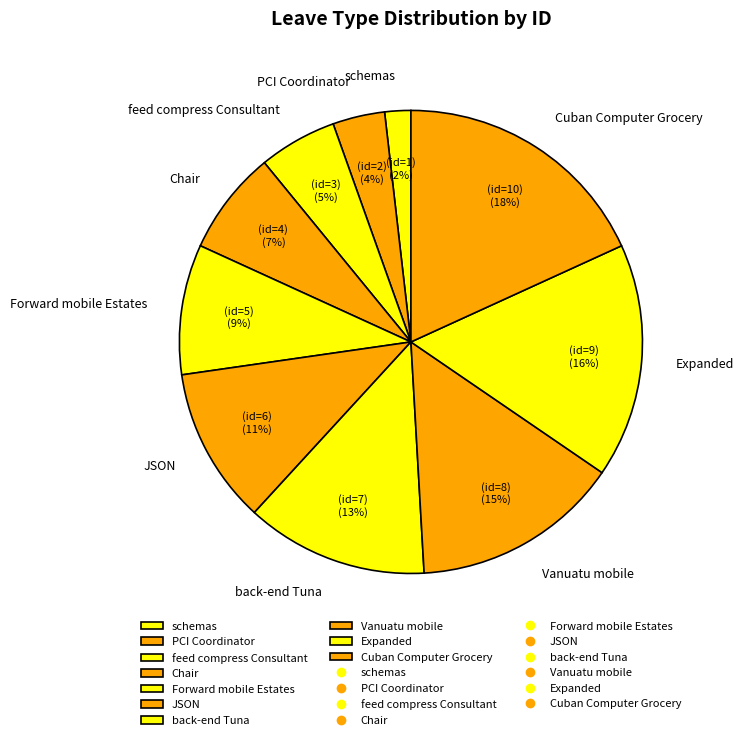

Does PCI Coordinator account for over 50% of the chart?

No